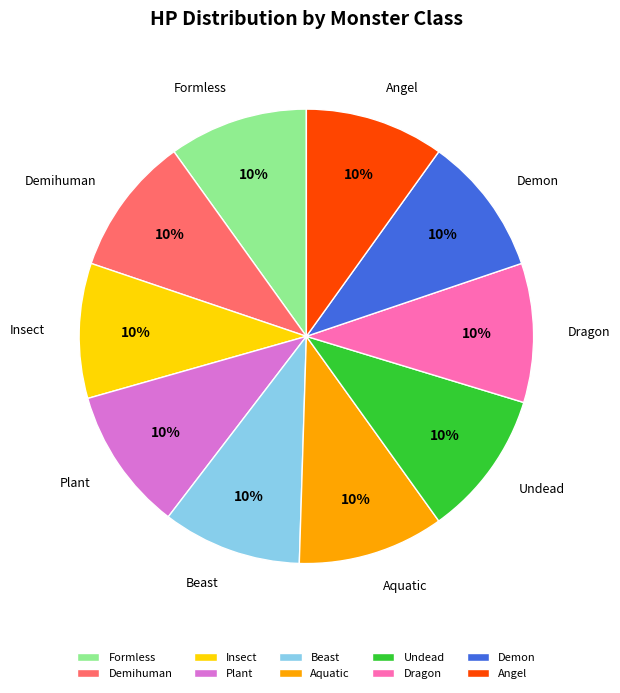

Is there a majority slice in this chart?

No